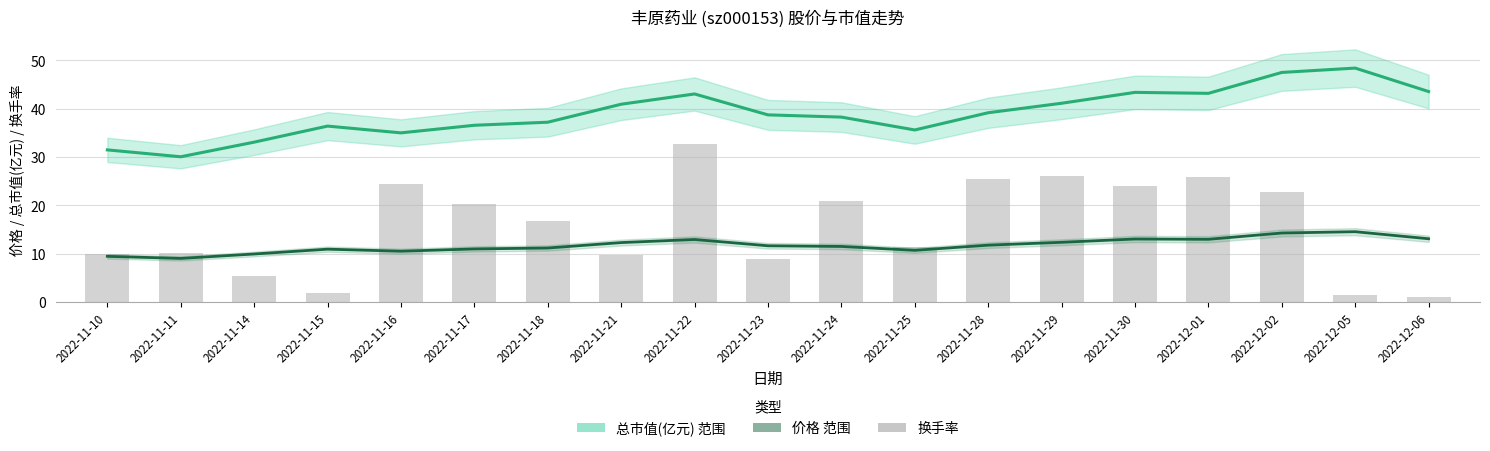

What is the spread (max minus min) of values at 2022-12-05?

47.0